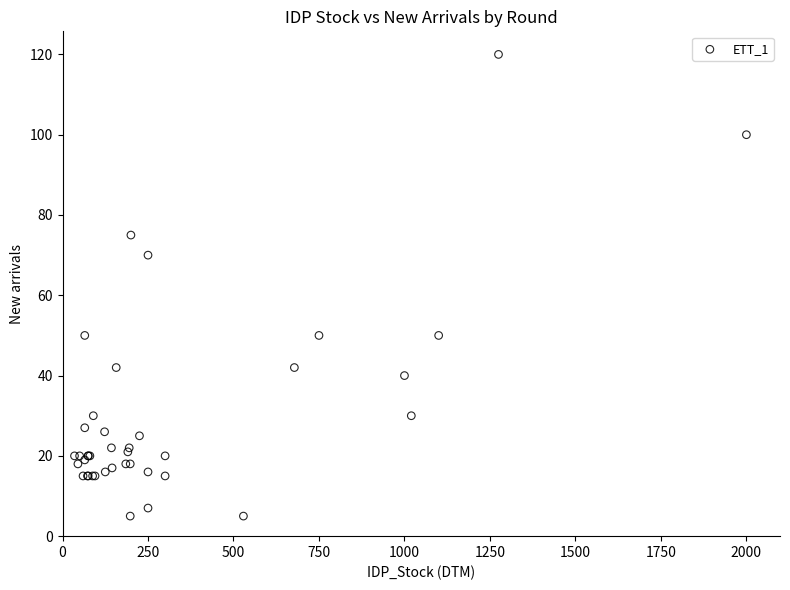

What Y value in the scatter plot is closest to 62?

70